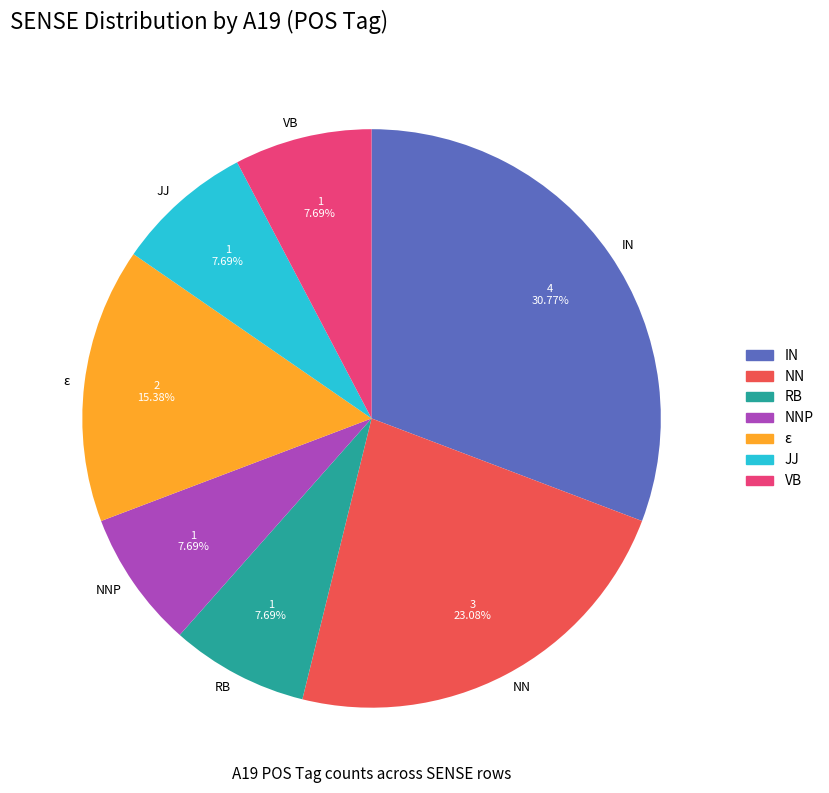

Which slice is the largest?

IN